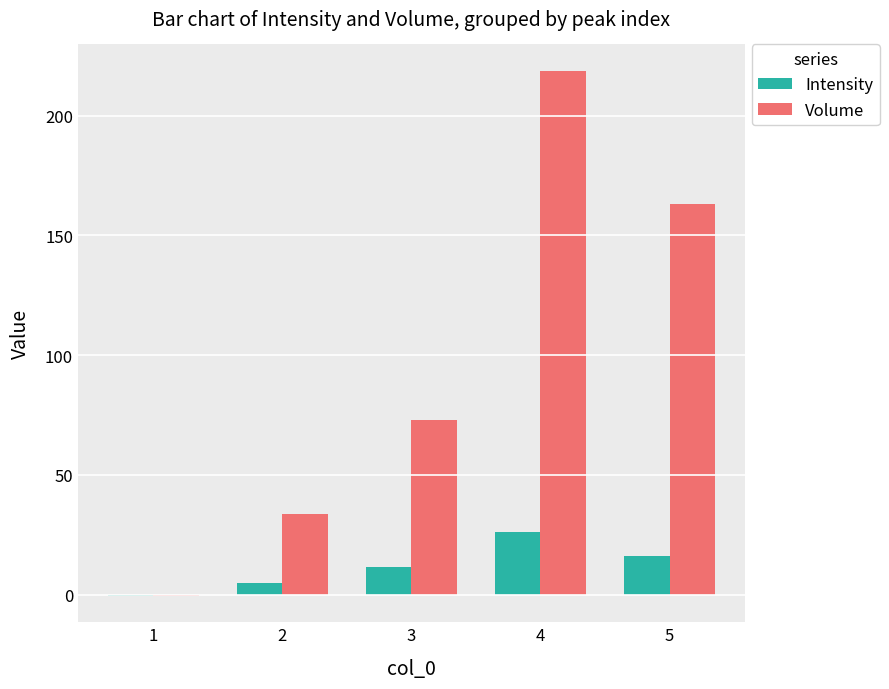

What is the greatest value displayed?

218.8